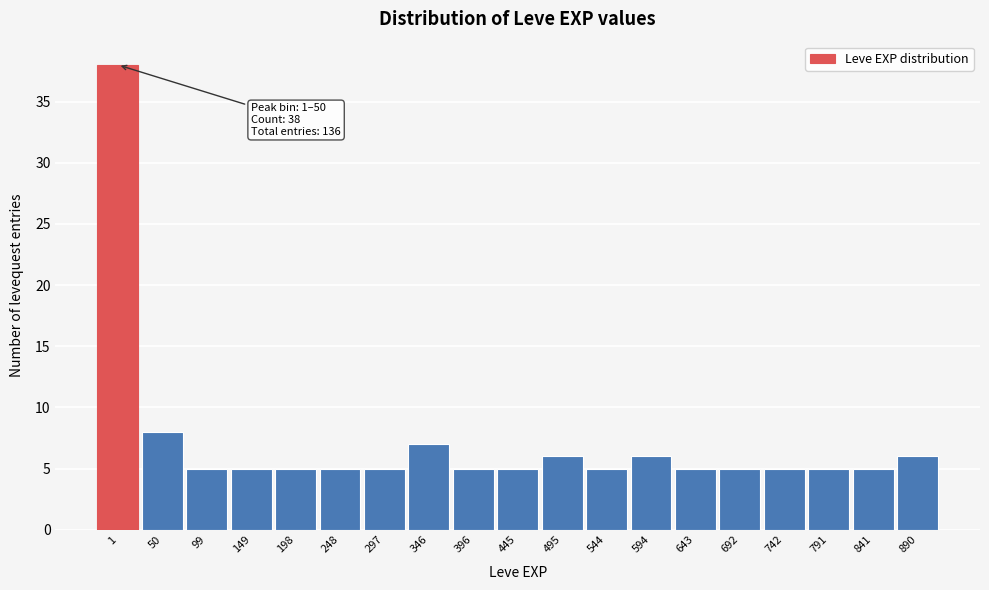

Reading left to right, transcribe all the data shown in this chart.

1=38	50=8	99=5	149=5	198=5	248=5	297=5	346=7	396=5	445=5	495=6	544=5	594=6	643=5	692=5	742=5	791=5	841=5	890=6